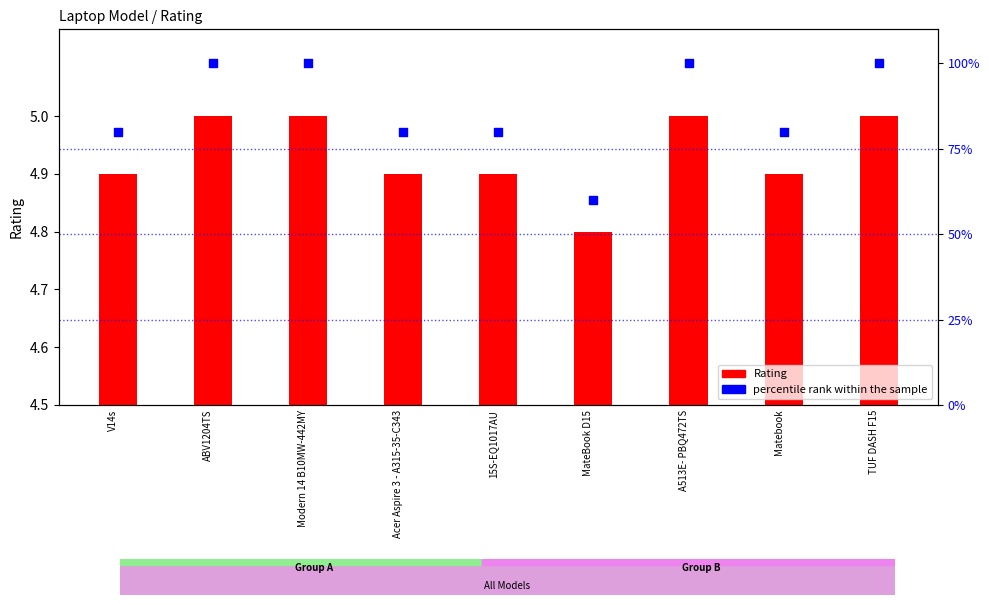

Is the value of Rating at MateBook D15 greater than the value of percentile rank within the sample at V14s?

No